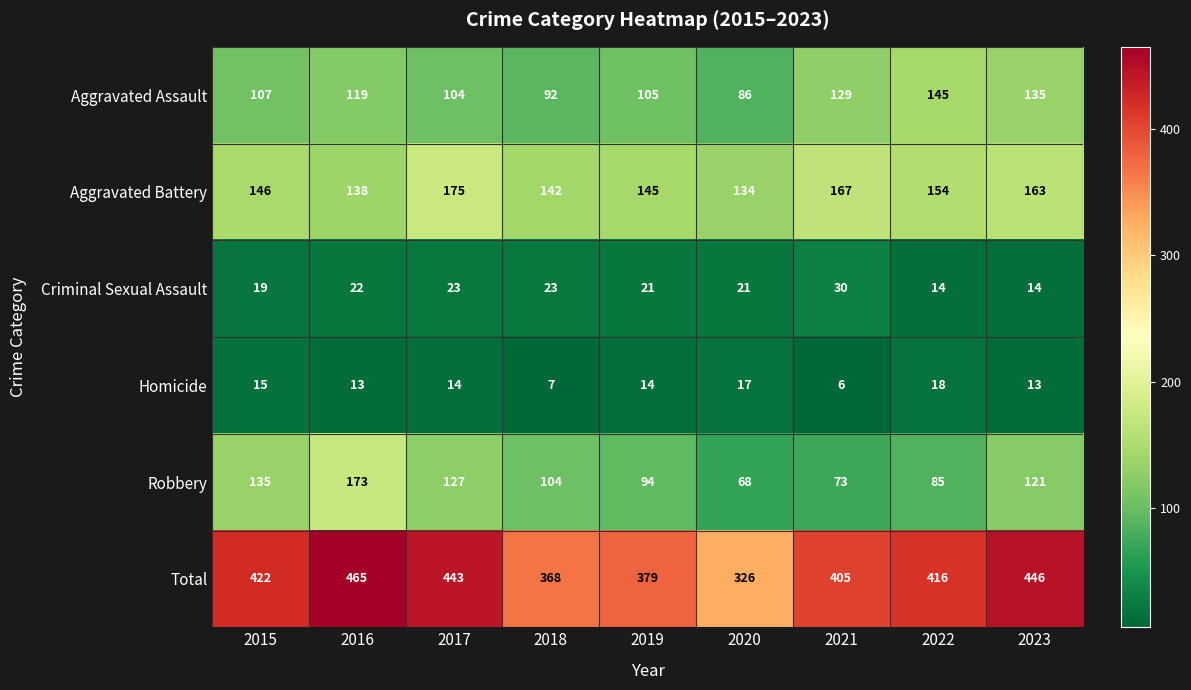

List the series in order of their peak value, highest first.

Total, Aggravated Battery, Robbery, Aggravated Assault, Criminal Sexual Assault, Homicide